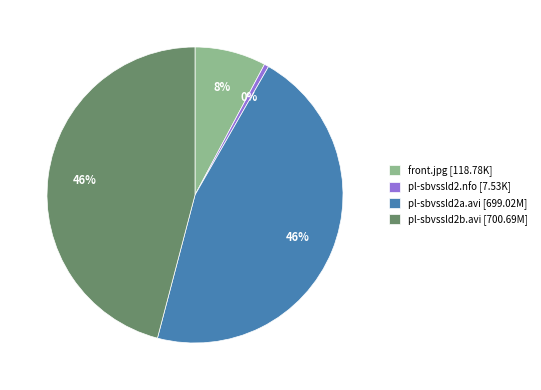

Do pl-sbvssld2a.avi [699.02M] and pl-sbvssld2b.avi [700.69M] together represent more than half of the pie?

Yes